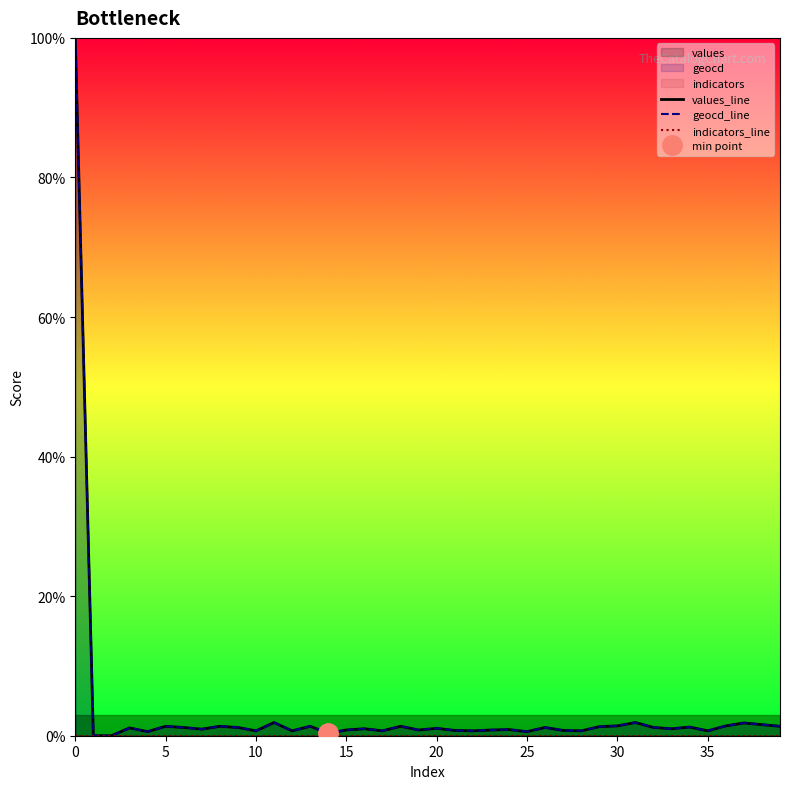

What is the value of the geocd_line point at the 19th from the left?

1.4